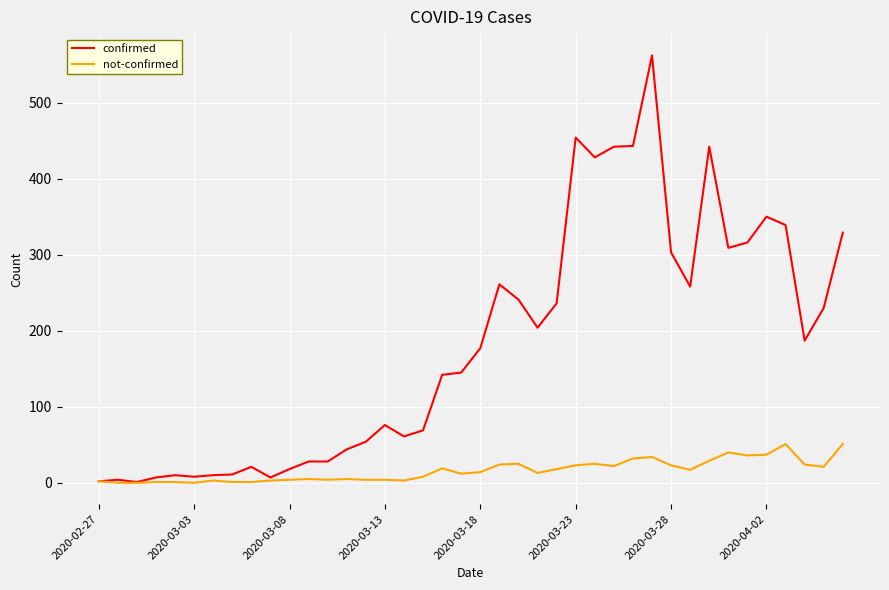

Rank the series by their maximum value, from lowest to highest.

not-confirmed, confirmed